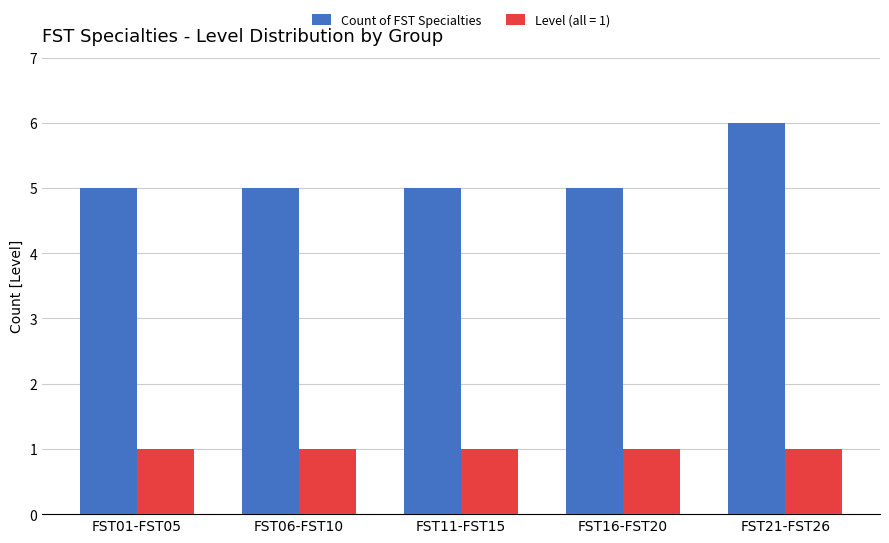

Count the number of categories in the chart.

5